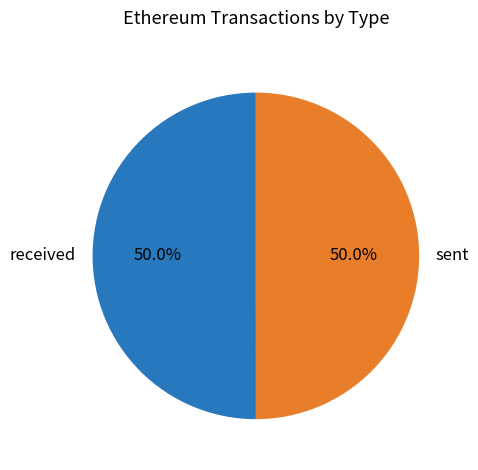

To the nearest percent, what is the average slice percentage?

50%